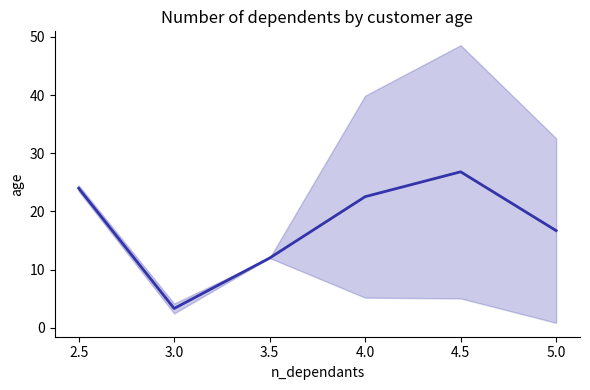

What is the maximum value shown in the chart?

26.8